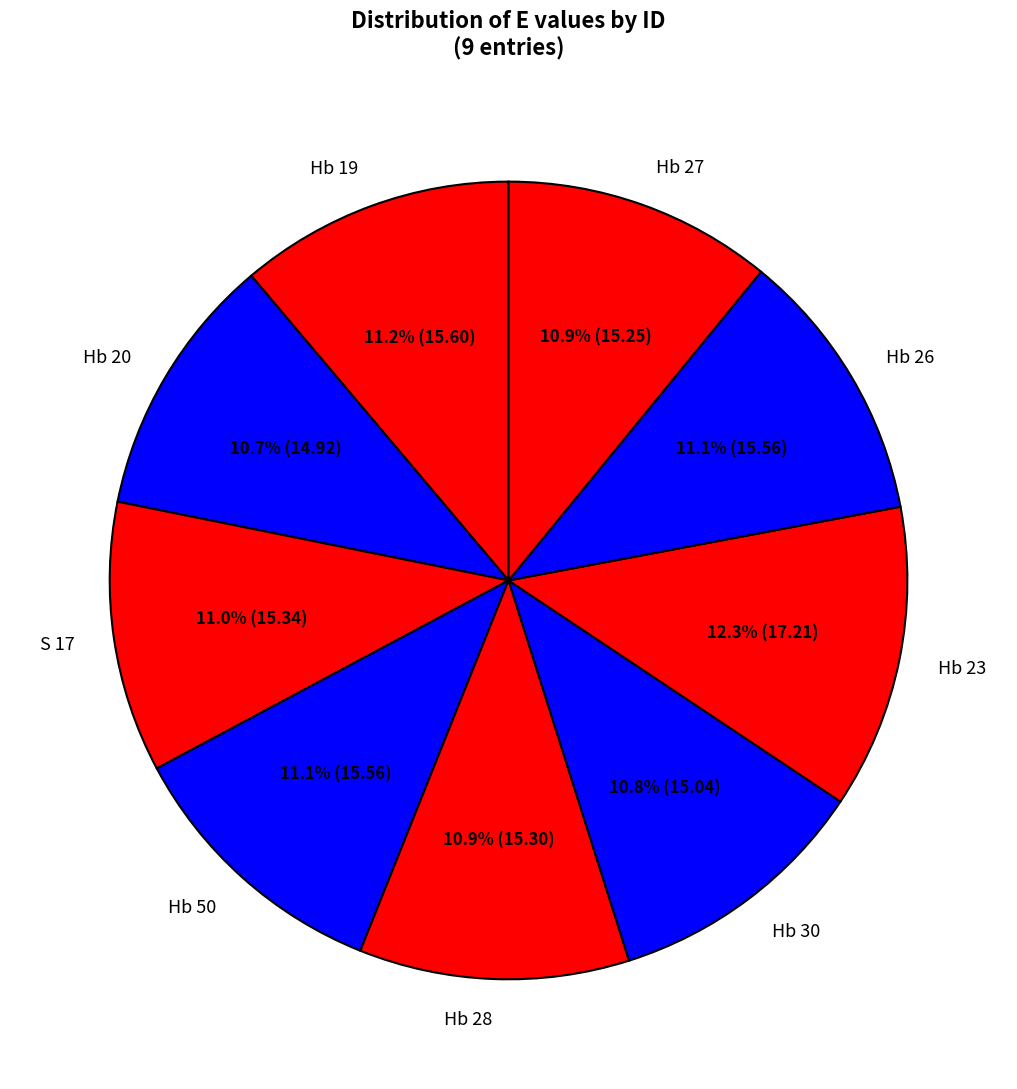

Combined, do Hb 50 and Hb 20 account for over 50%?

No